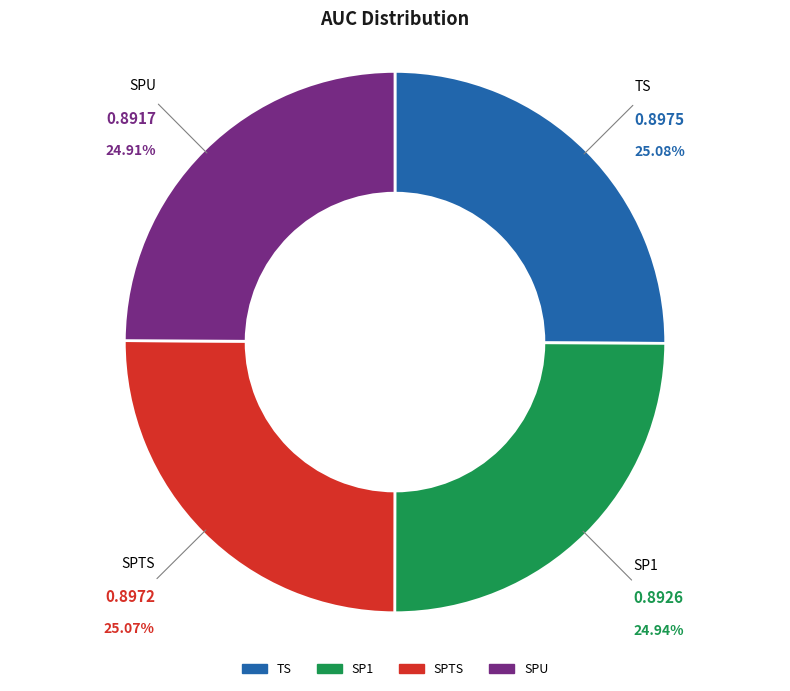

Does TS represent more than half of the total?

No